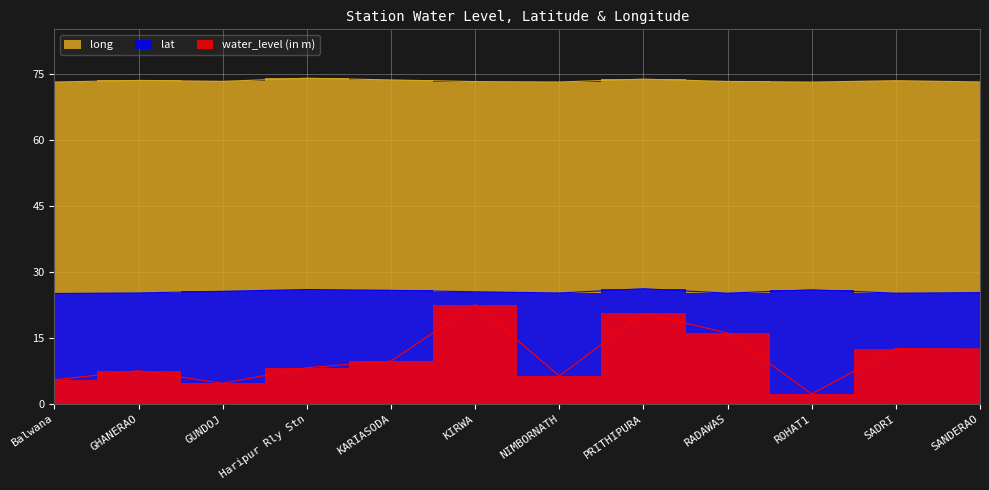

List the labels in order of long value, smallest first.

ROHAT1, Balwana, NIMBORNATH, SANDERAO, KIRWA, RADAWAS, GUNDOJ, SADRI, GHANERAO, KARIASODA, PRITHIPURA, Haripur Rly Stn